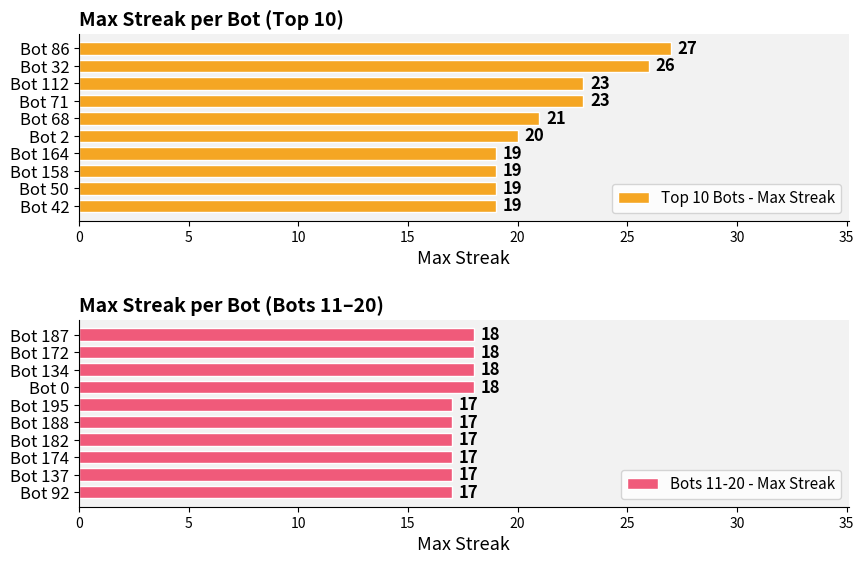

What is the minimum value shown in the chart?

17